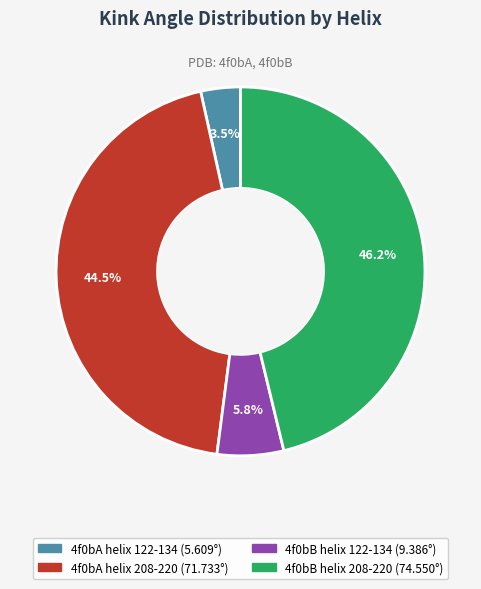

To the nearest percent, what portion does 4f0bB helix 122-134 represent?

6%